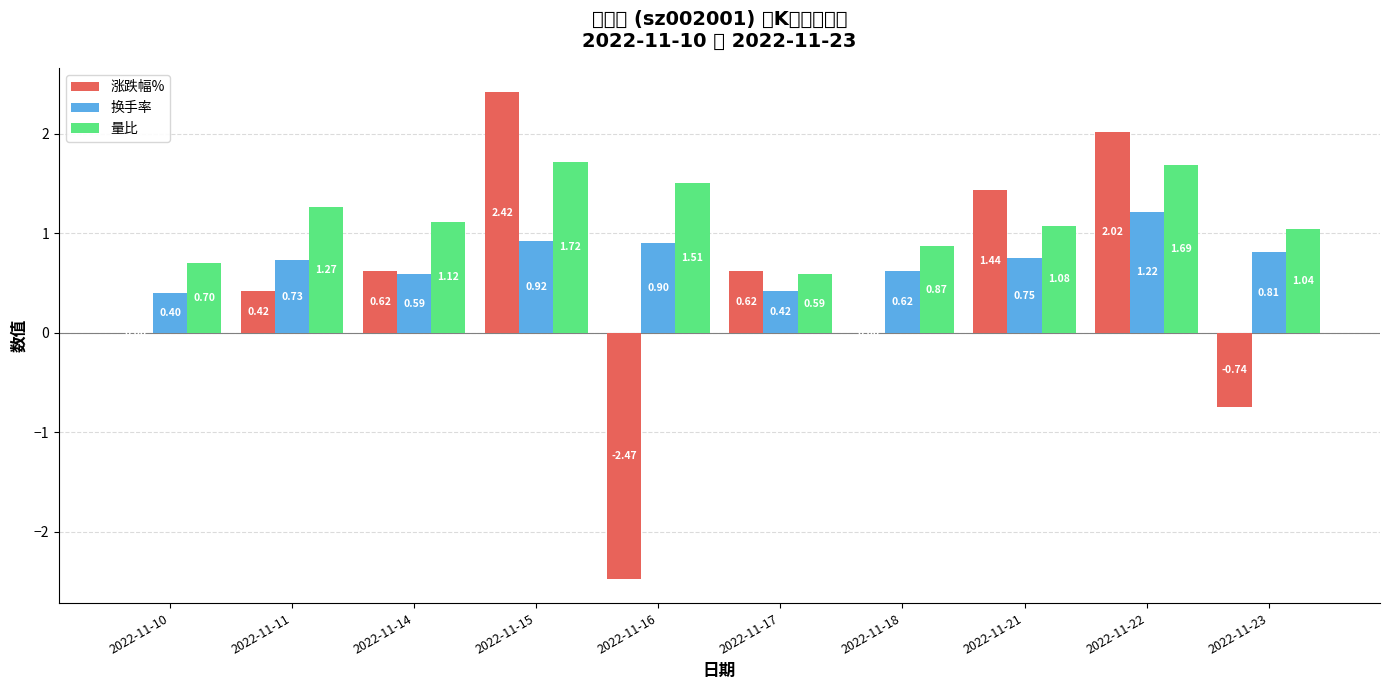

At which category is the sum across all series the highest?

2022-11-15